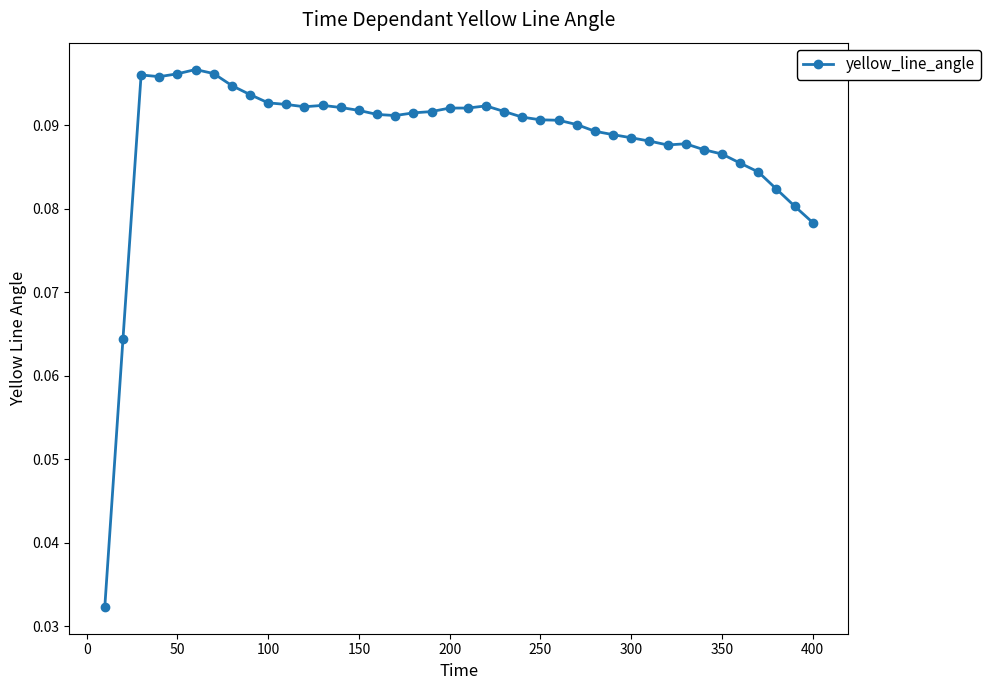

Count the values in the range 0 to 1.

40